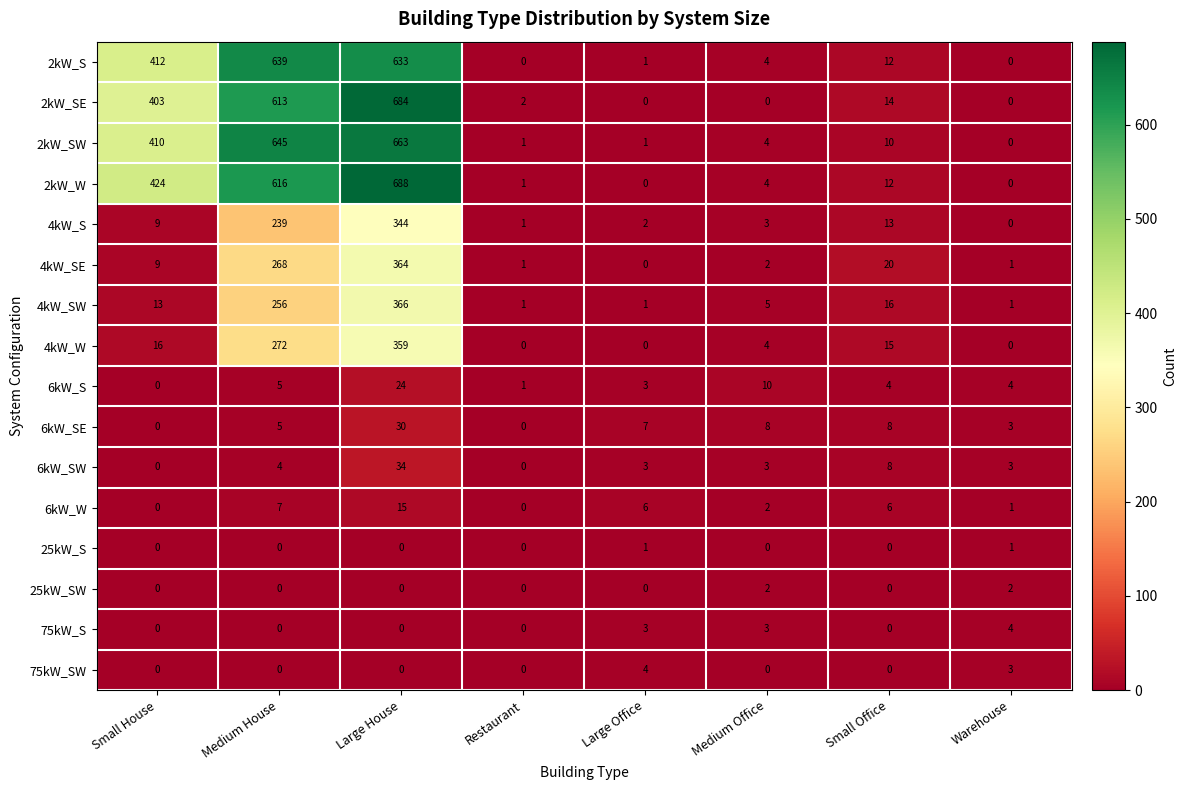

Where is 2kW_SW nearest to the value 331?

Small House